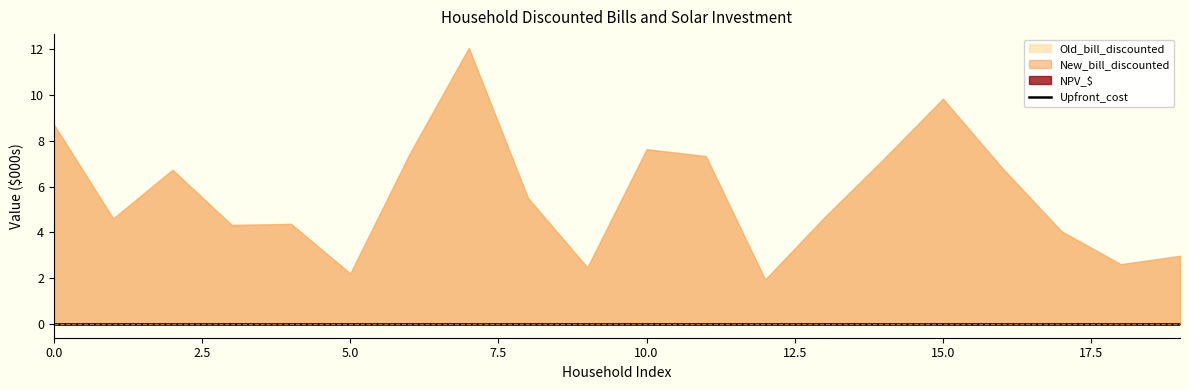

What is the approximate value of New_bill_discounted at 3?

4320.9